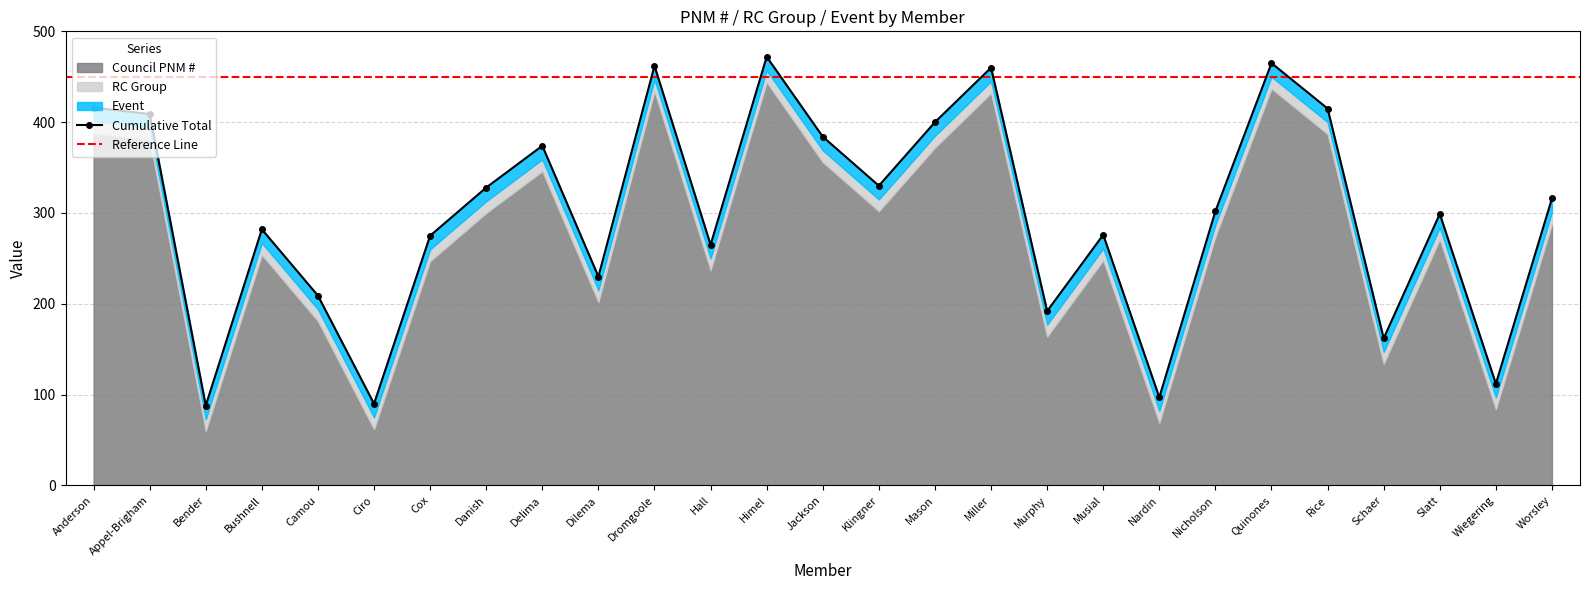

Where is Council PNM # nearest to the value 252?

Bushnell